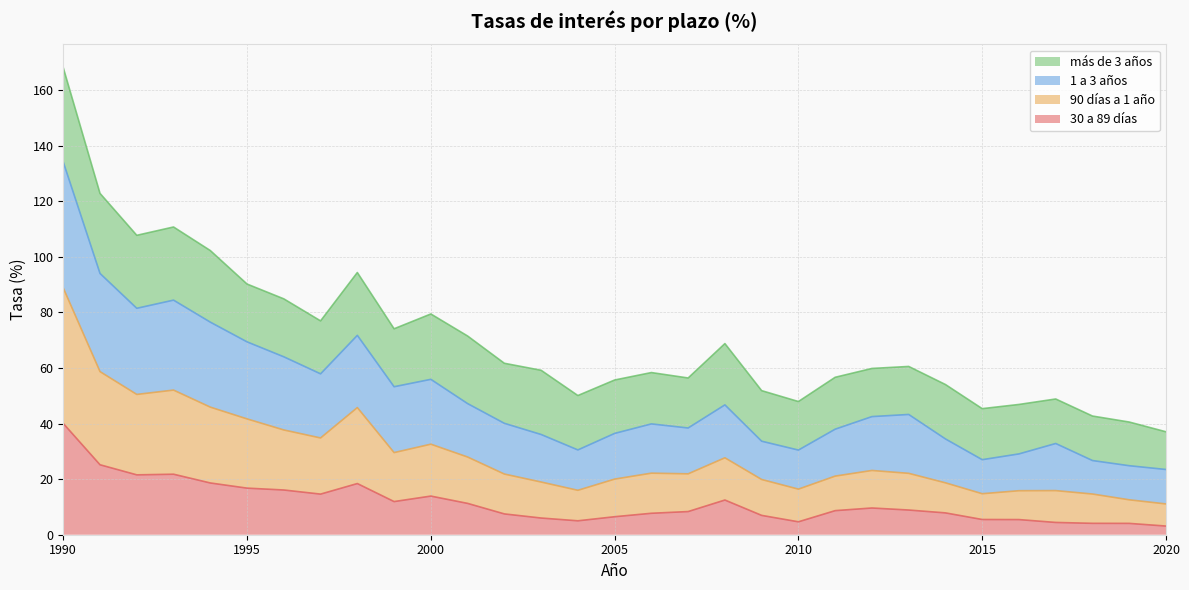

How many data points in 30 a 89 días are above 8?

17